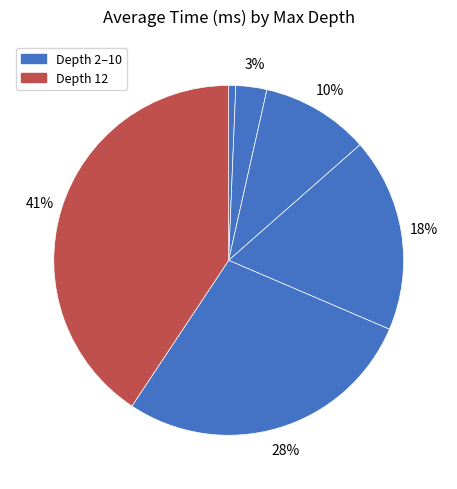

How many slices are in this pie chart?

6